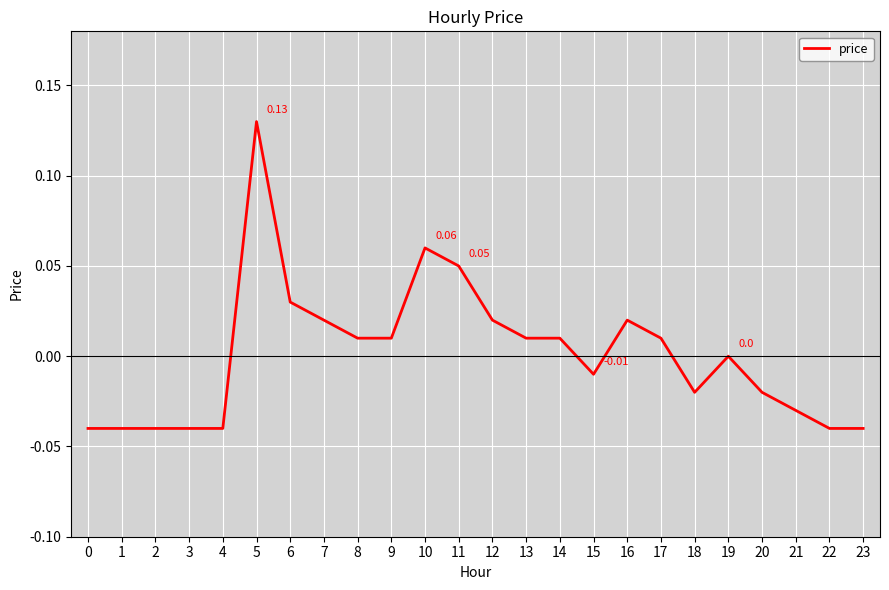

Between 19 and 22, which is larger?

19